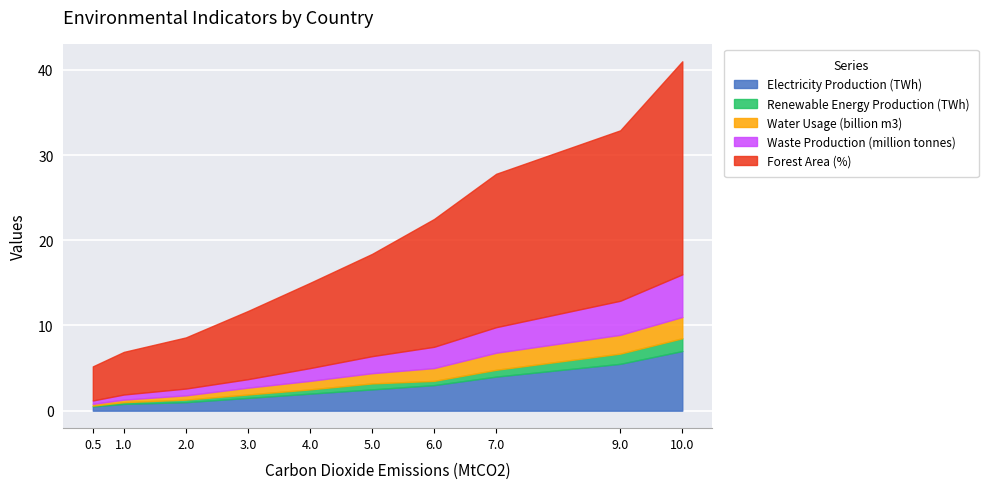

What is the difference between the second highest and second lowest values in the Renewable Energy Production (TWh) series?

1.0